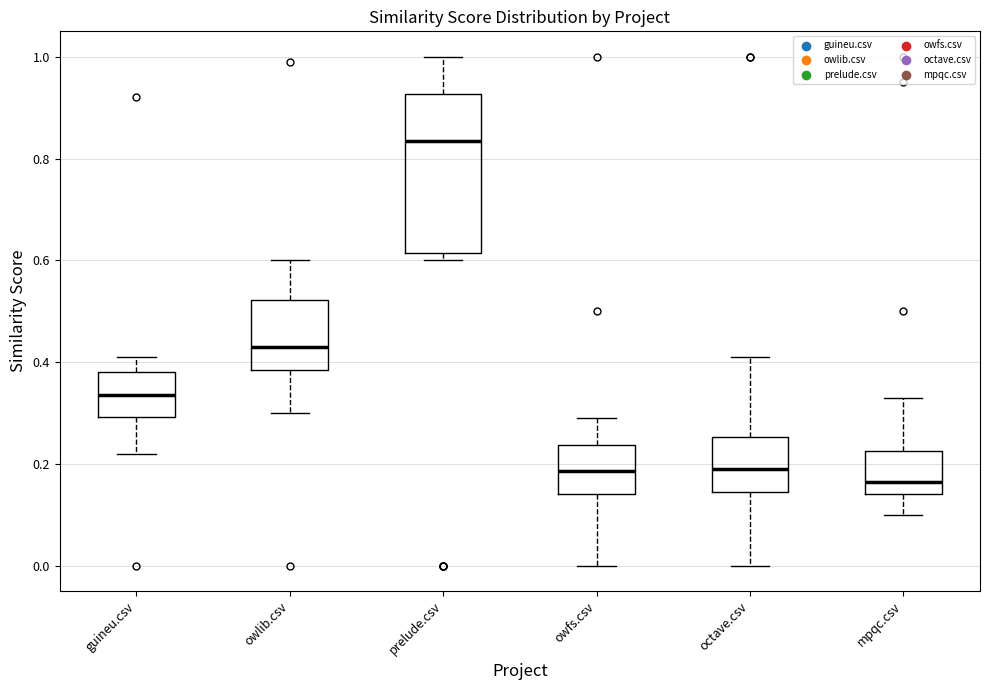

Where does the lower whisker of the box for owfs.csv end on the y-axis? The values are not printed on the chart, so give them approximately, as read against the axis.

0.00